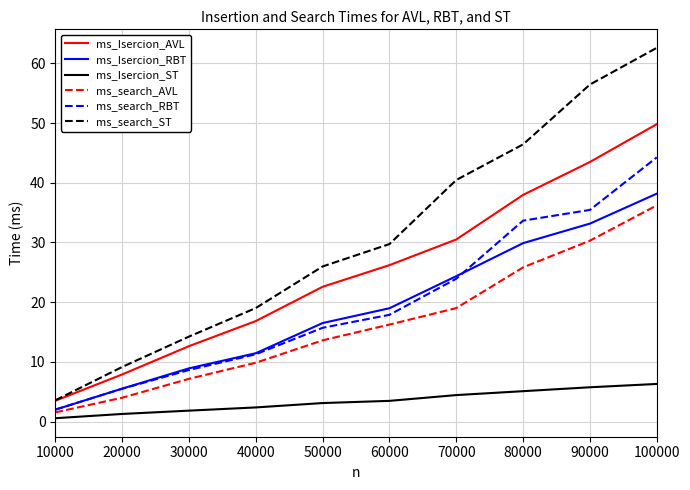

How many categories are shown in the chart?

10